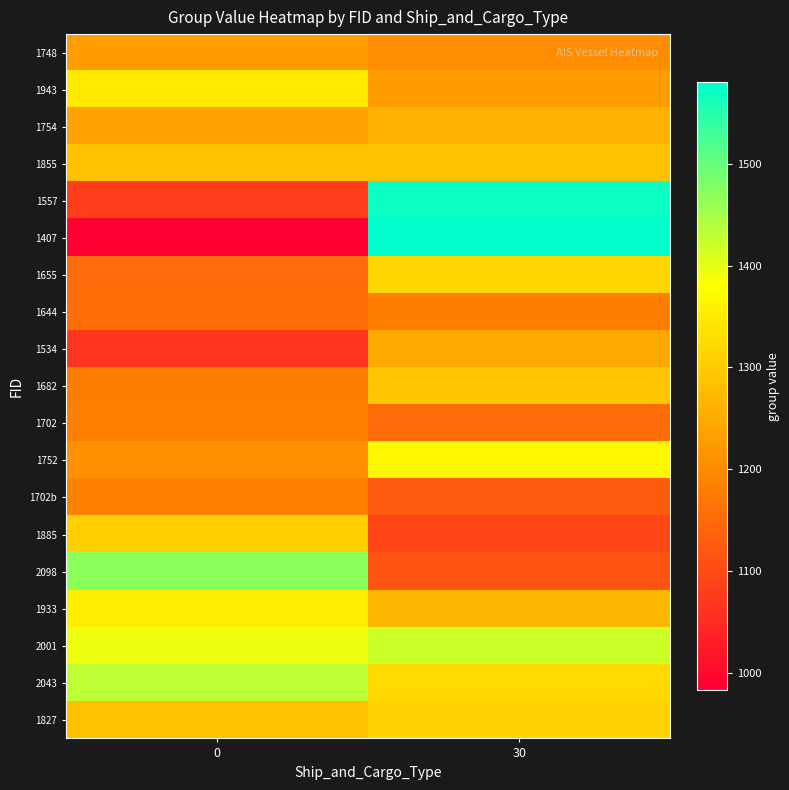

What is the smallest value displayed?

983